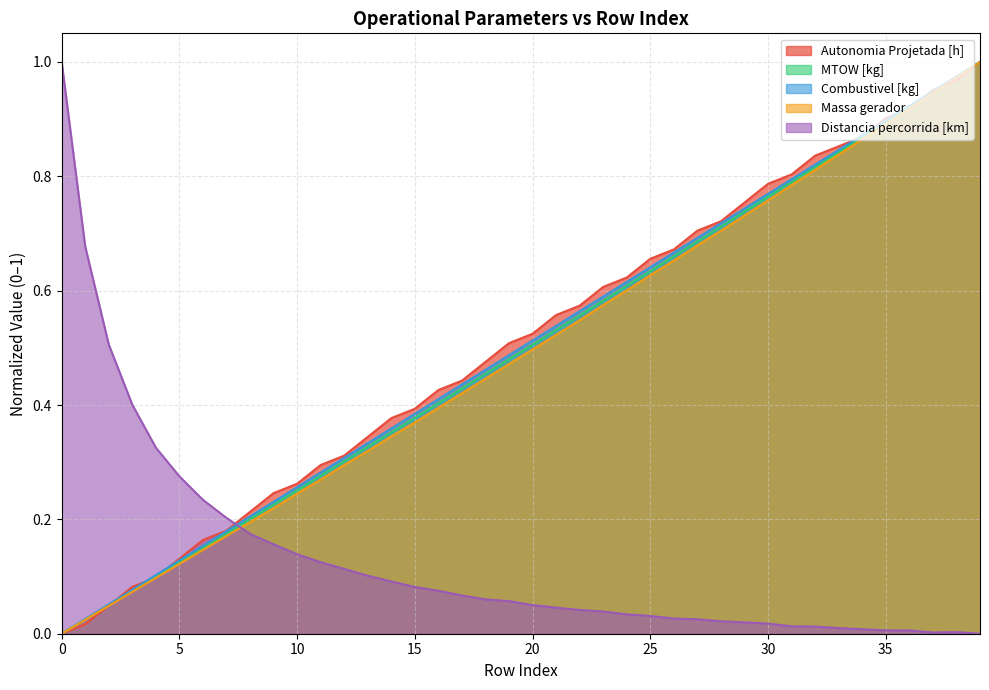

Which series has the widest spread of values?

Autonomia Projetada [h]